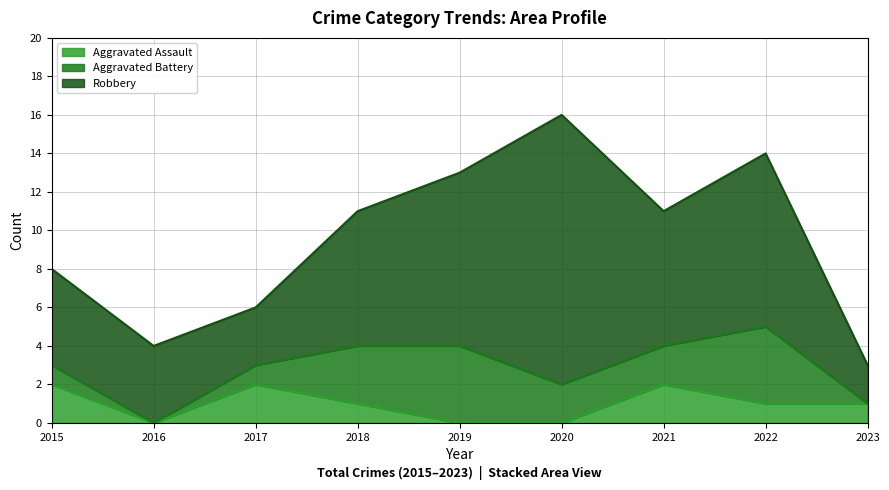

Where is the first local maximum for Aggravated Battery?

2019